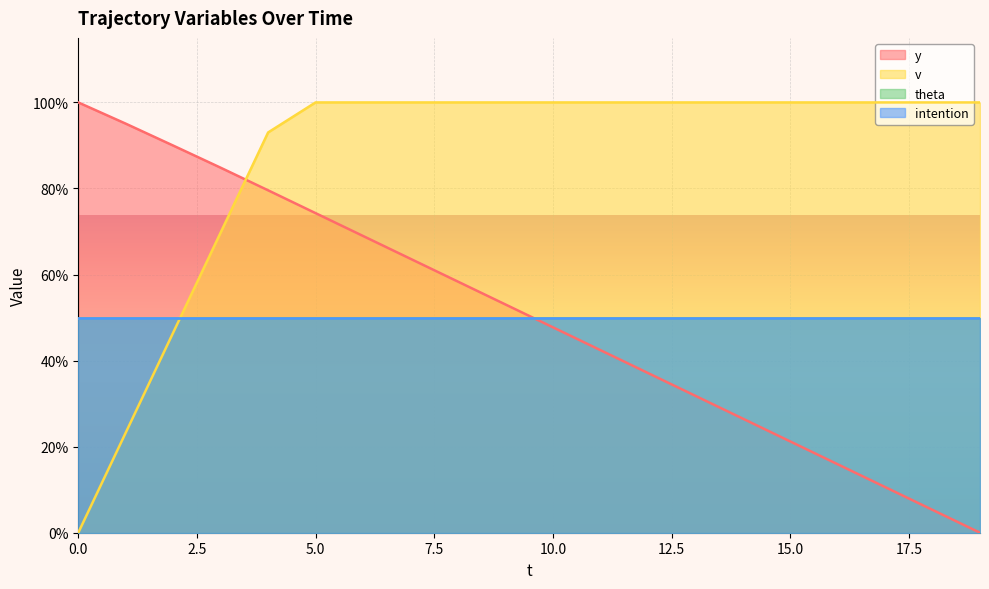

True or false: v has a value of 69.8 at 3.

True